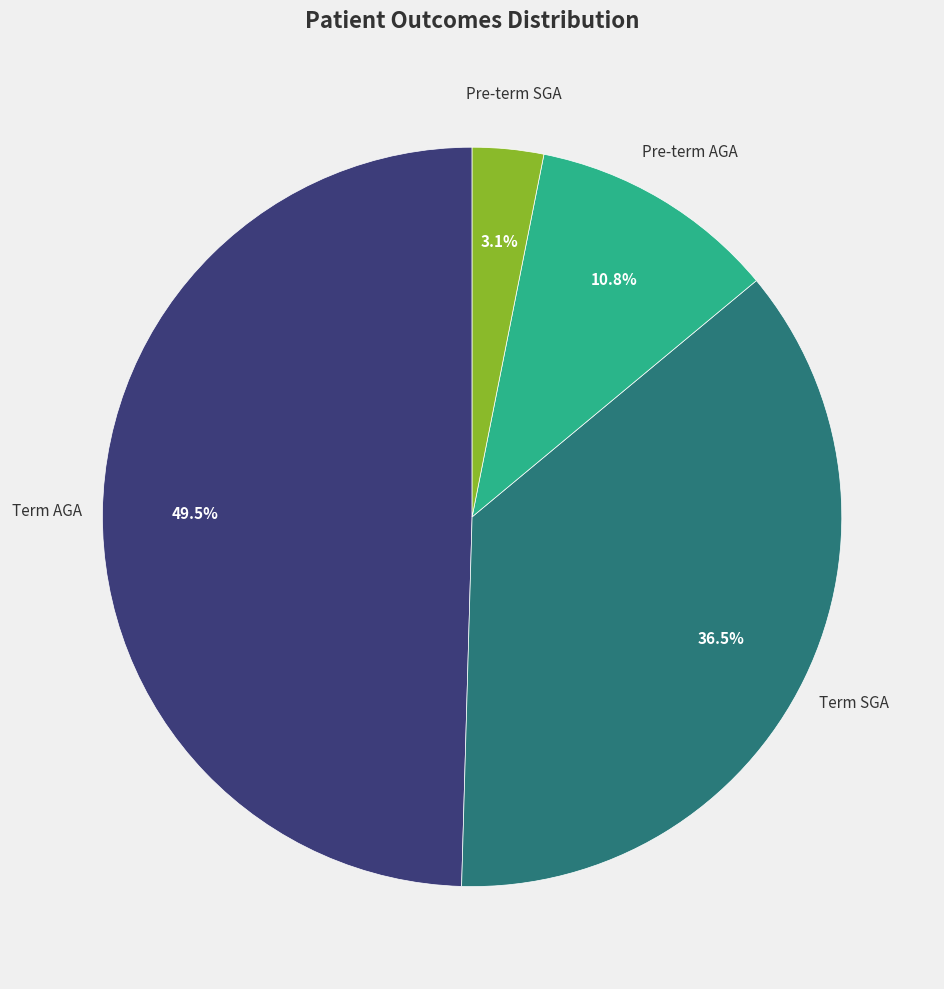

To the nearest percent, what is the average slice percentage?

25%